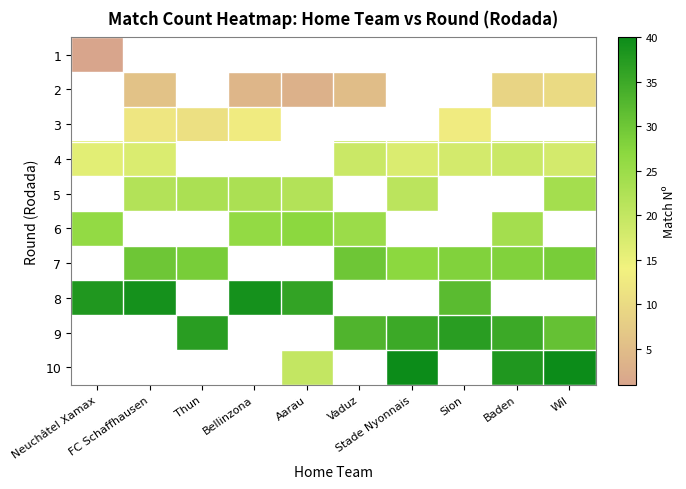

How many data points does each series have?

10